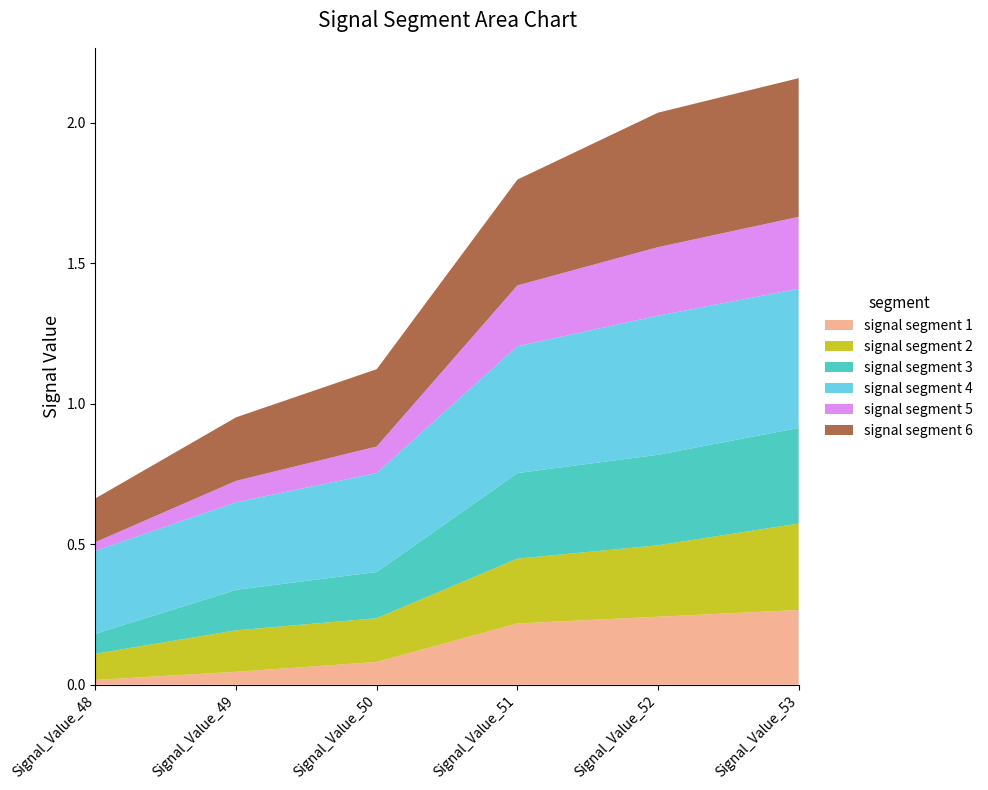

Reading left to right, list all the values displayed in this chart.

signal segment 1: Signal_Value_48=0.0	Signal_Value_49=0.0	Signal_Value_50=0.1	Signal_Value_51=0.2	Signal_Value_52=0.2	Signal_Value_53=0.3
signal segment 2: Signal_Value_48=0.1	Signal_Value_49=0.1	Signal_Value_50=0.2	Signal_Value_51=0.2	Signal_Value_52=0.3	Signal_Value_53=0.3
signal segment 3: Signal_Value_48=0.1	Signal_Value_49=0.1	Signal_Value_50=0.2	Signal_Value_51=0.3	Signal_Value_52=0.3	Signal_Value_53=0.3
signal segment 4: Signal_Value_48=0.3	Signal_Value_49=0.3	Signal_Value_50=0.4	Signal_Value_51=0.5	Signal_Value_52=0.5	Signal_Value_53=0.5
signal segment 5: Signal_Value_48=0.0	Signal_Value_49=0.1	Signal_Value_50=0.1	Signal_Value_51=0.2	Signal_Value_52=0.2	Signal_Value_53=0.3
signal segment 6: Signal_Value_48=0.2	Signal_Value_49=0.2	Signal_Value_50=0.3	Signal_Value_51=0.4	Signal_Value_52=0.5	Signal_Value_53=0.5